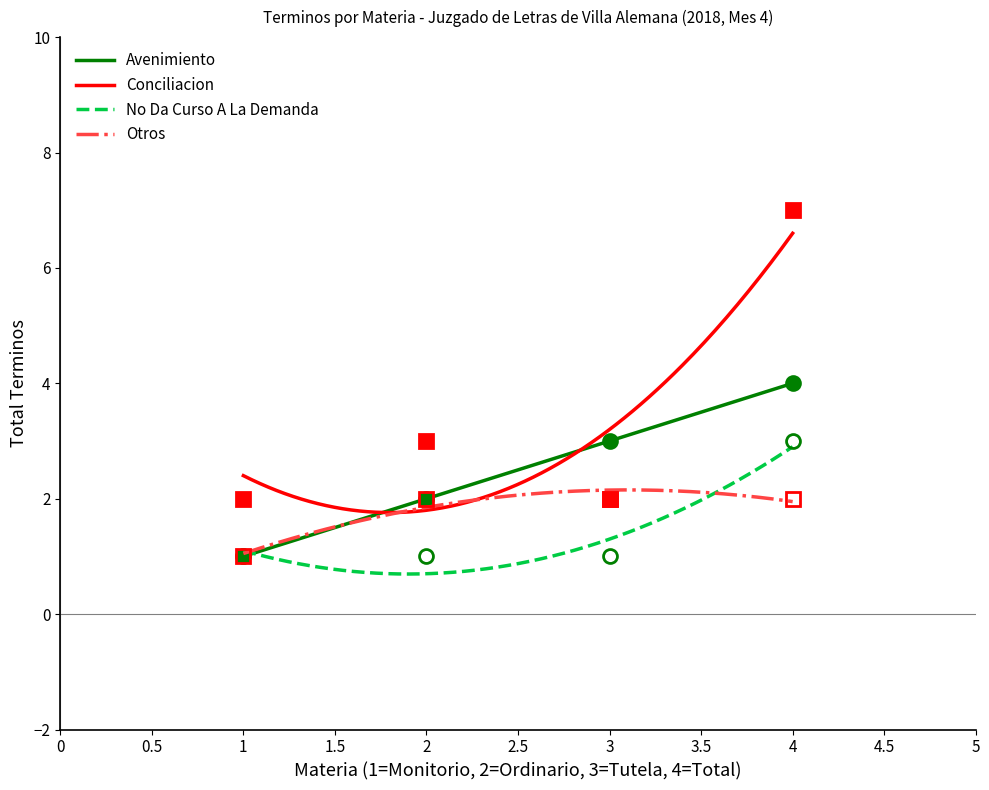

At which category does the chart reach its minimum across all series?

1